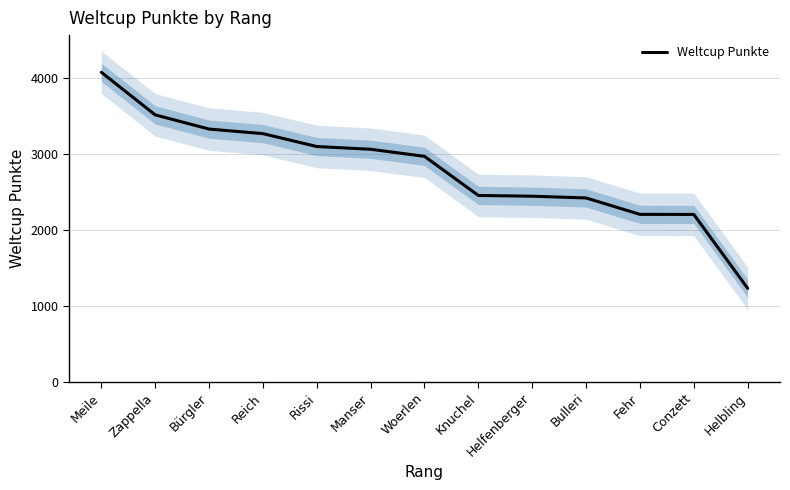

What is the difference between the values at Bulleri and Zappella?

1094